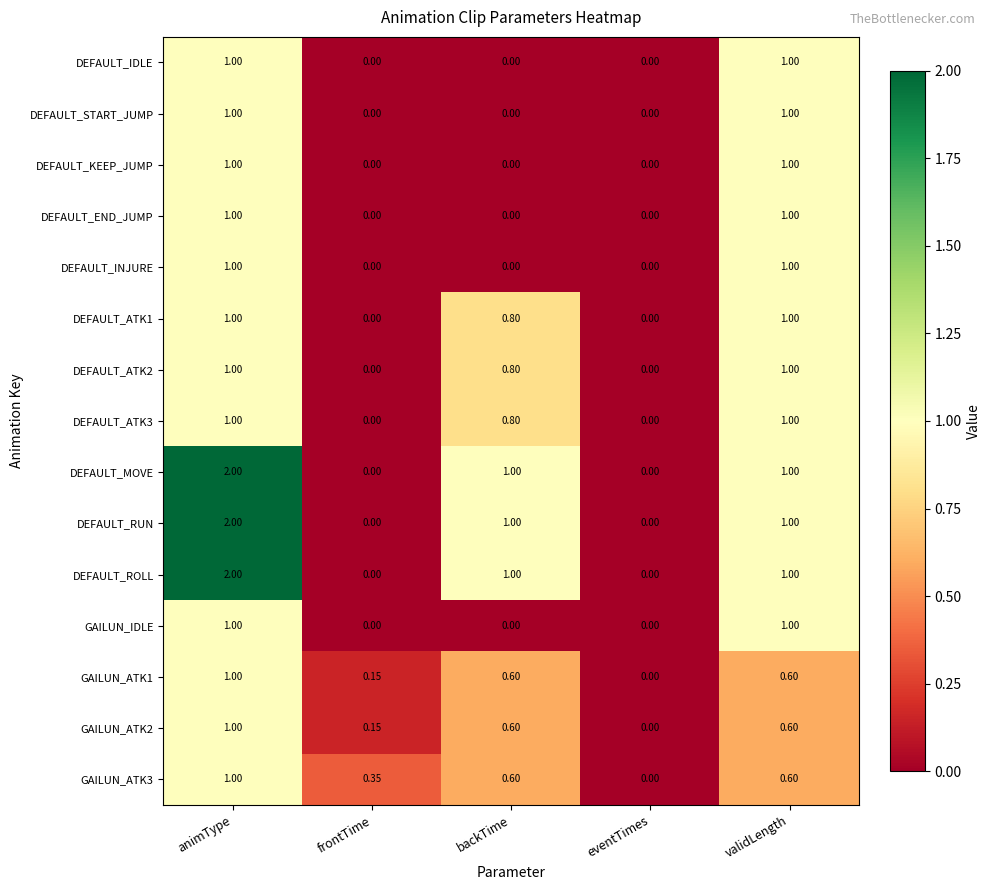

At which category is the sum across all series the highest?

animType